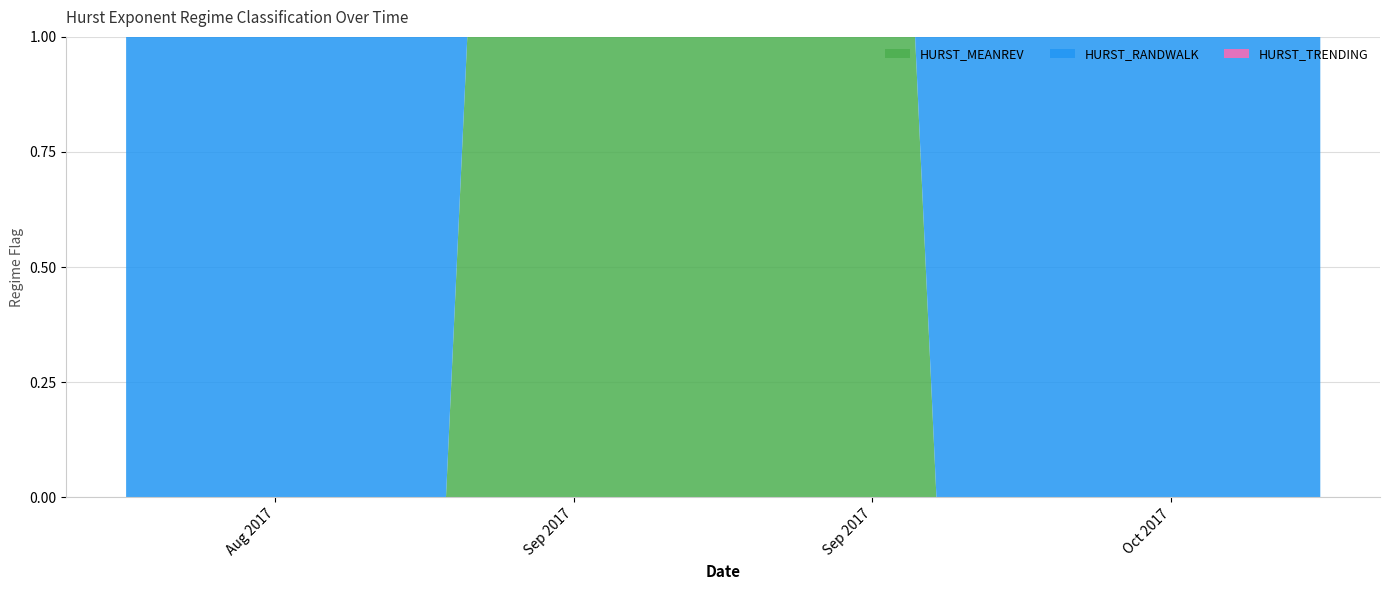

Reading right to left, what are all the values shown in this chart?

HURST_MEANREV: 0	0	0	0	0	0	0	0	0	0	0	0	0	1	1	1	1	1	1	1	1	1	1	1	1	1	1	1	1	0	0	0	0	0	0	0	0	0	0	0
HURST_RANDWALK: 1	1	1	1	1	1	1	1	1	1	1	1	1	0	0	0	0	0	0	0	0	0	0	0	0	0	0	0	0	1	1	1	1	1	1	1	1	1	1	1
HURST_TRENDING: 0	0	0	0	0	0	0	0	0	0	0	0	0	0	0	0	0	0	0	0	0	0	0	0	0	0	0	0	0	0	0	0	0	0	0	0	0	0	0	0